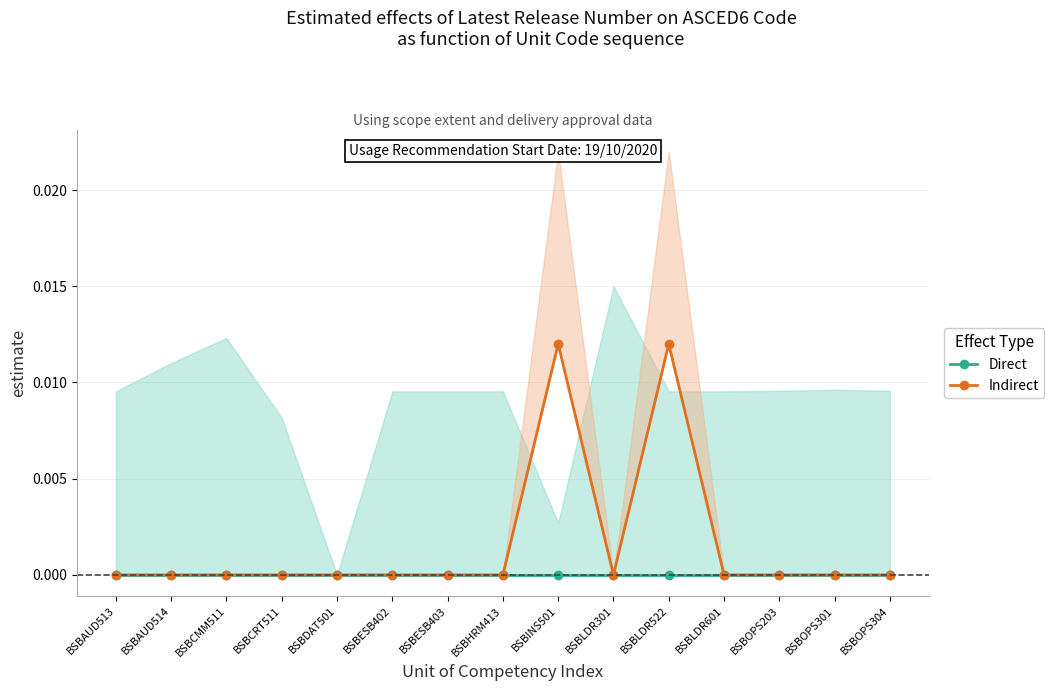

At which category does the chart reach its peak across all series?

BSBINS501